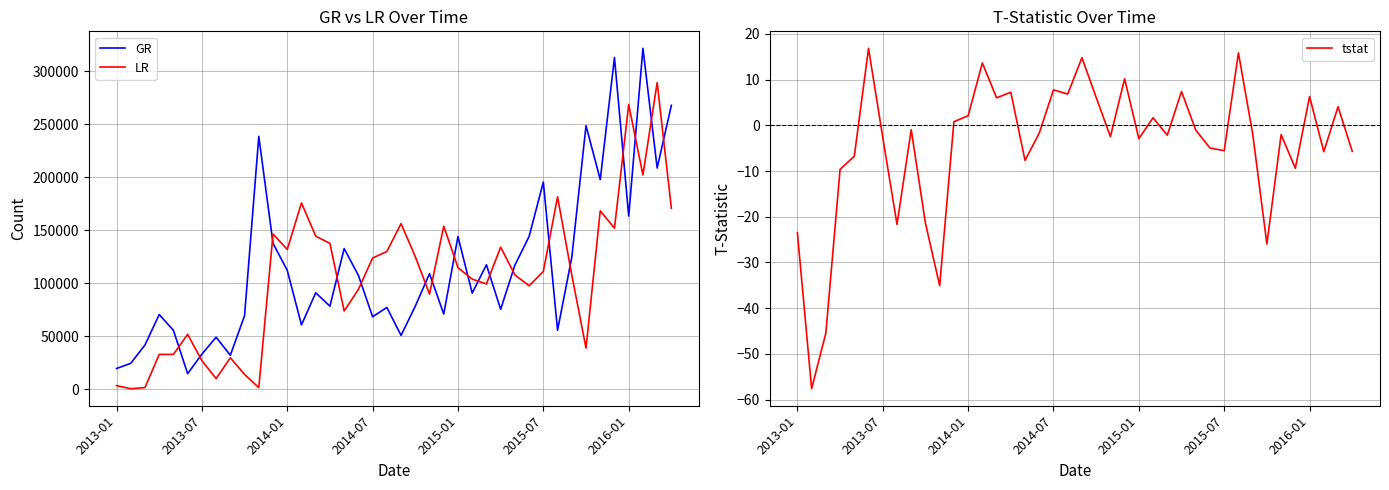

Count the number of data series in this chart.

3